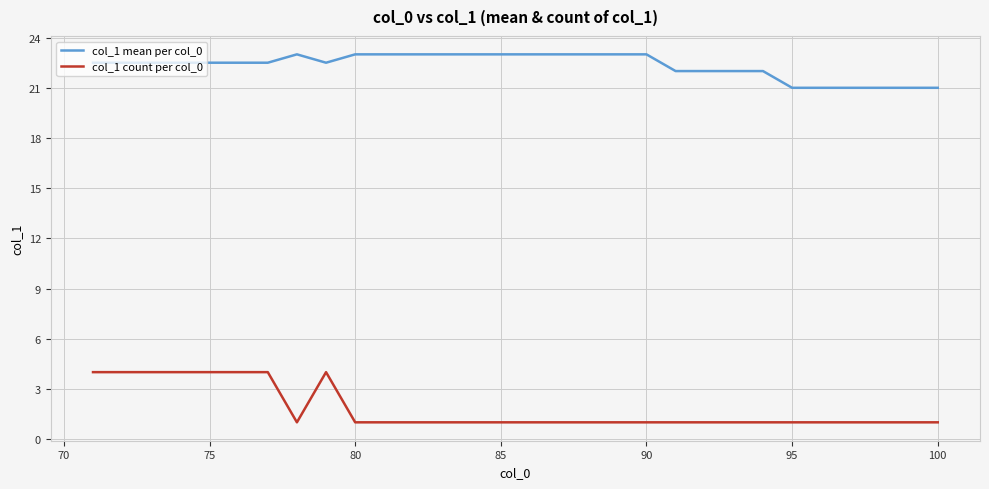

List the series in order of their overall mean, highest first.

col_1 mean per col_0, col_1 count per col_0